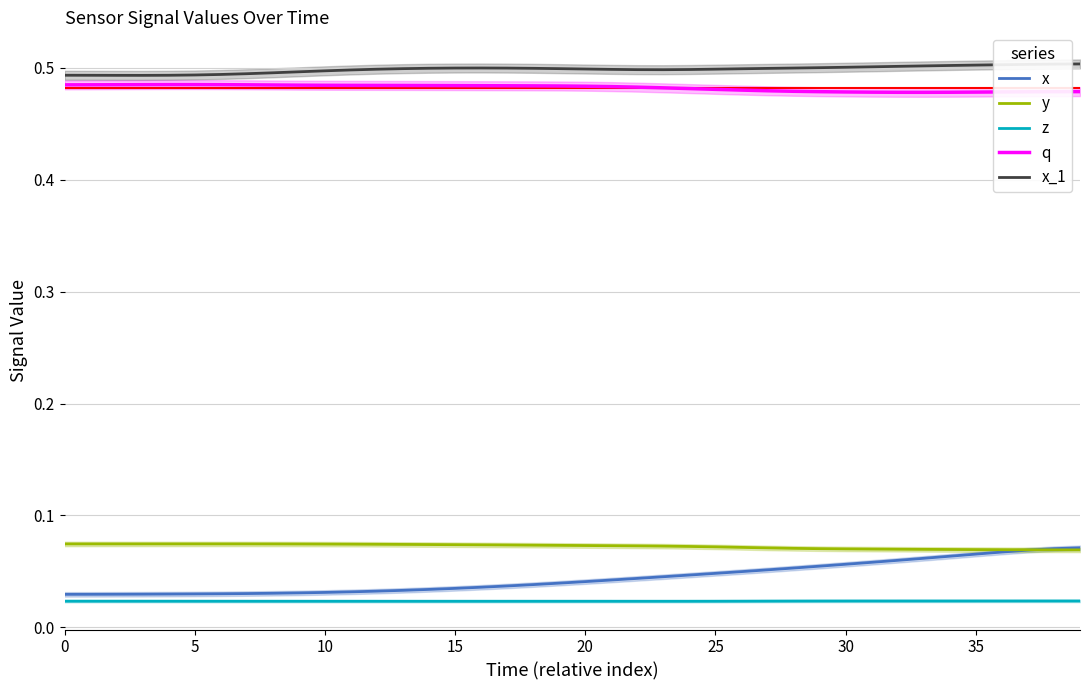

True or false: x_1 and y cross at least once.

False